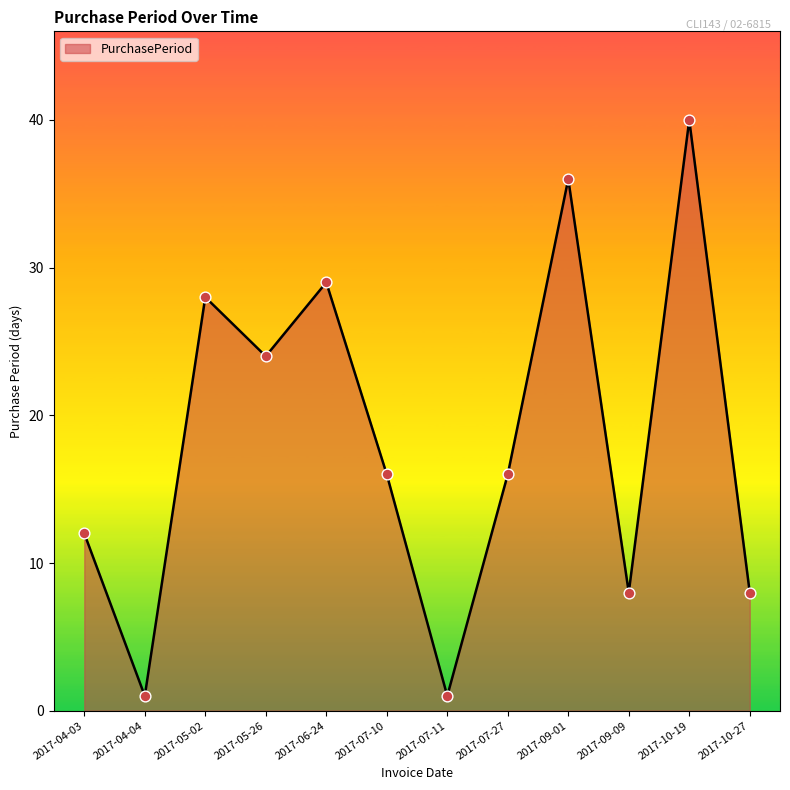

What is the change in value from 2017-06-24 to 2017-07-10?

-13